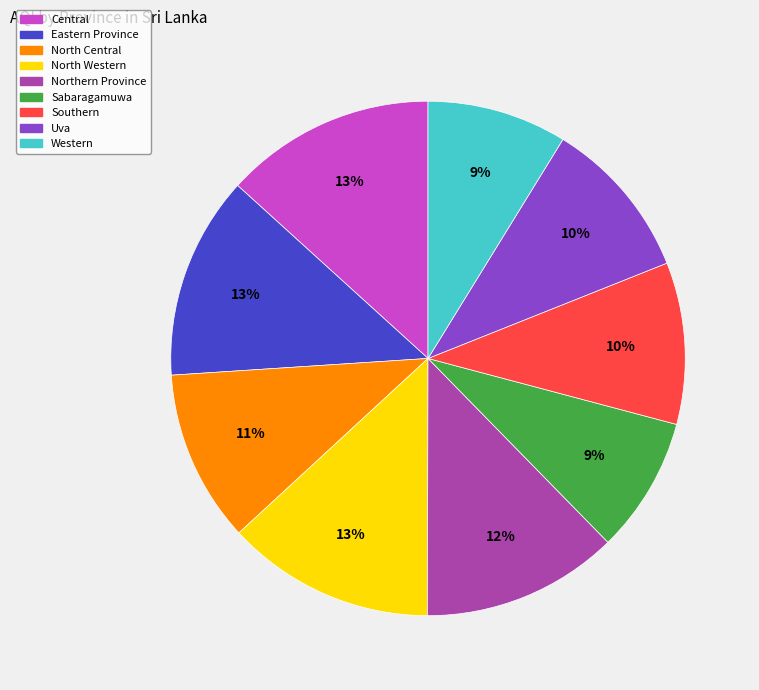

What is the ratio of the value at Uva to the value at North Western?

0.8